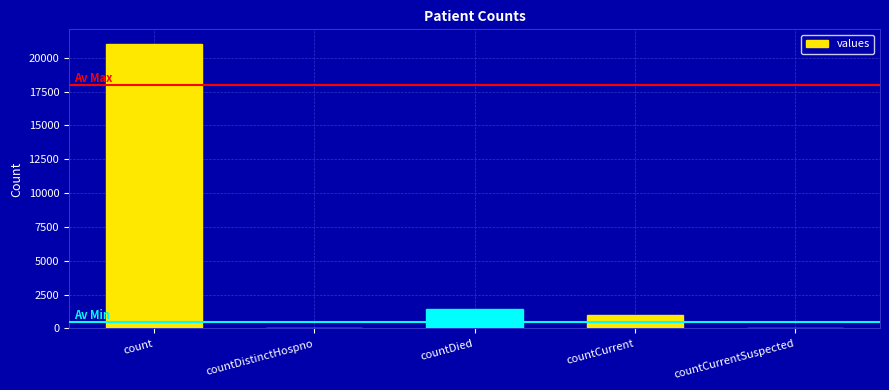

How many data points does each series have?

5